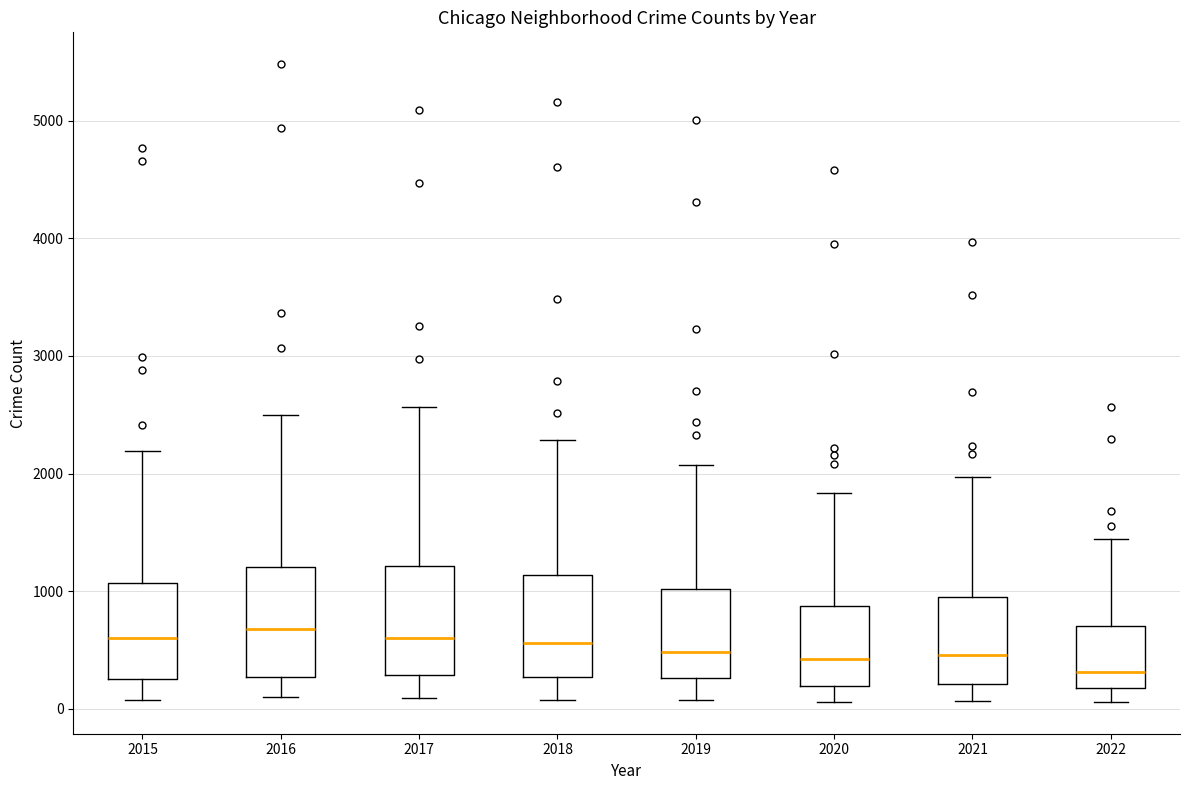

Which box's median line is the lowest?

2022